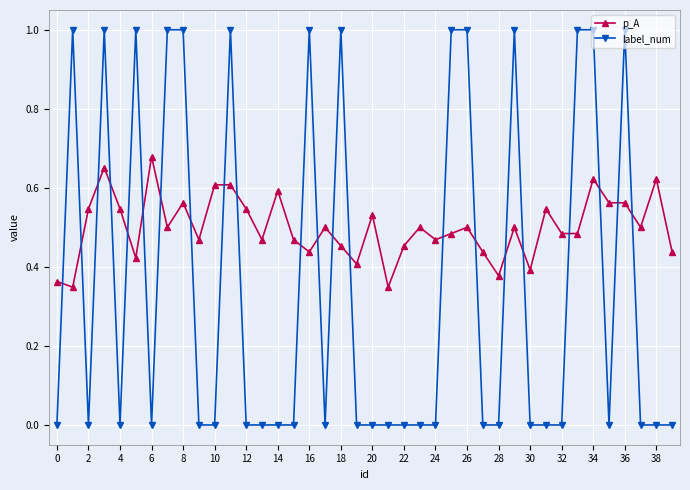

Which series has the widest spread of values?

label_num